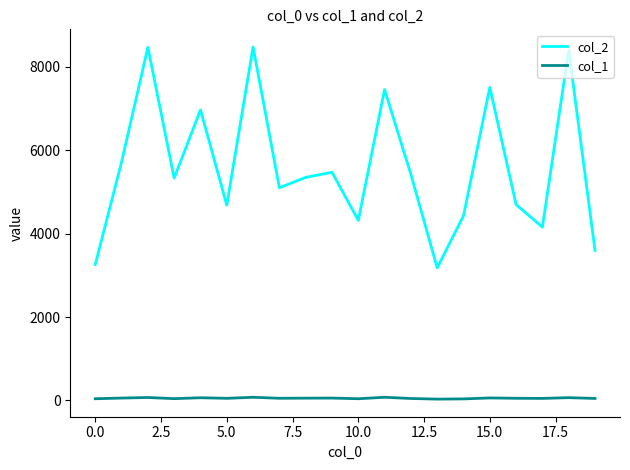

List the series in order of their peak value, lowest first.

col_1, col_2